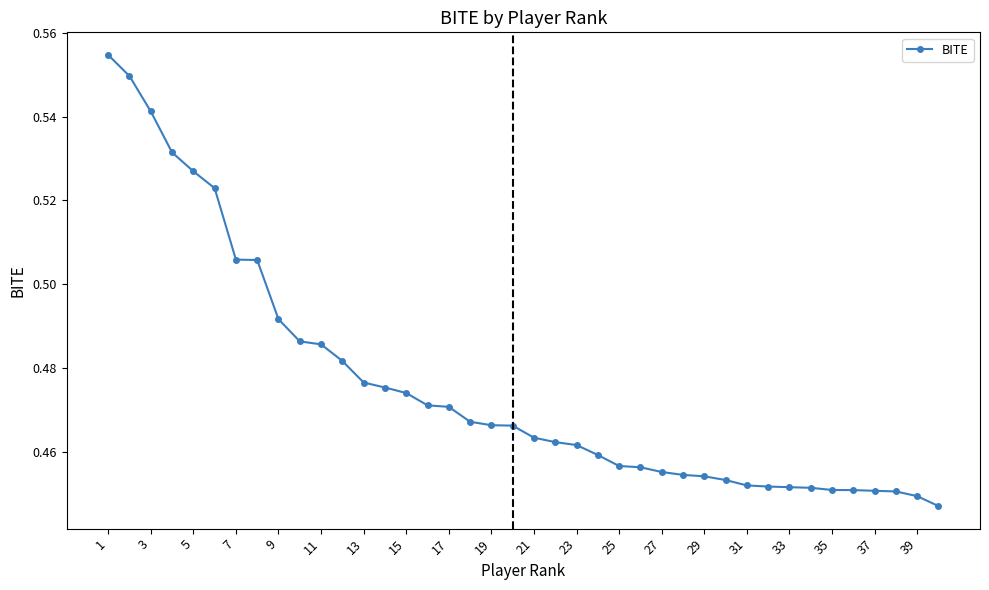

Count the values in the range 0 to 1.

40